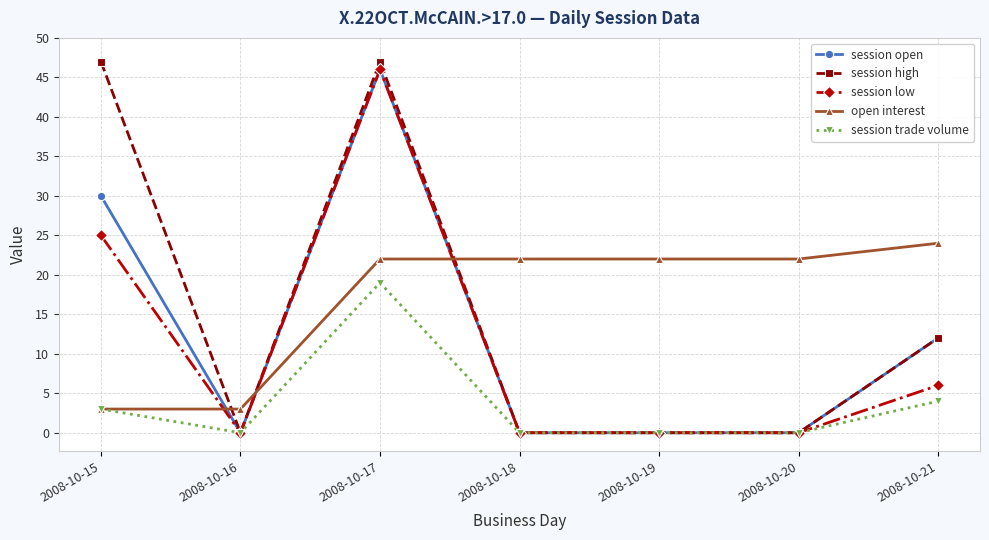

How many times do open interest and session high cross each other?

3